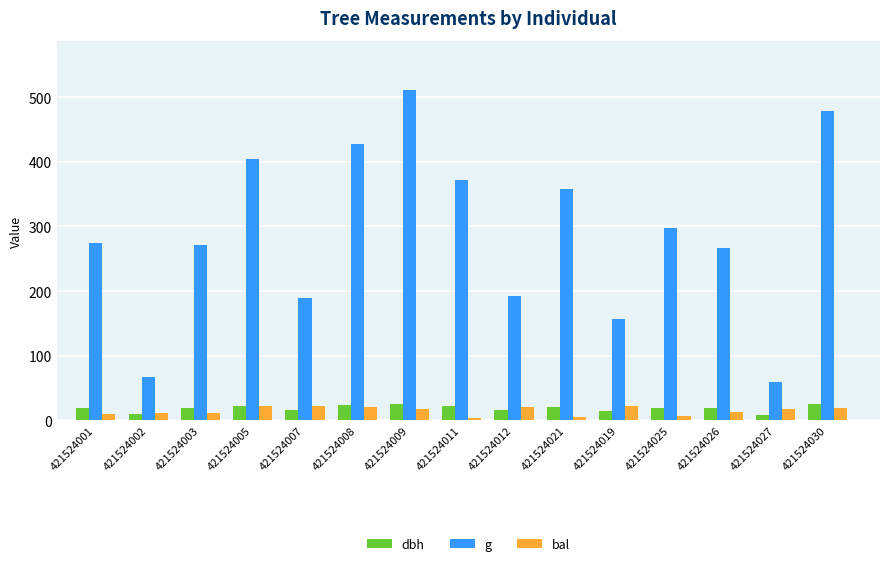

Which series has the widest spread of values?

g